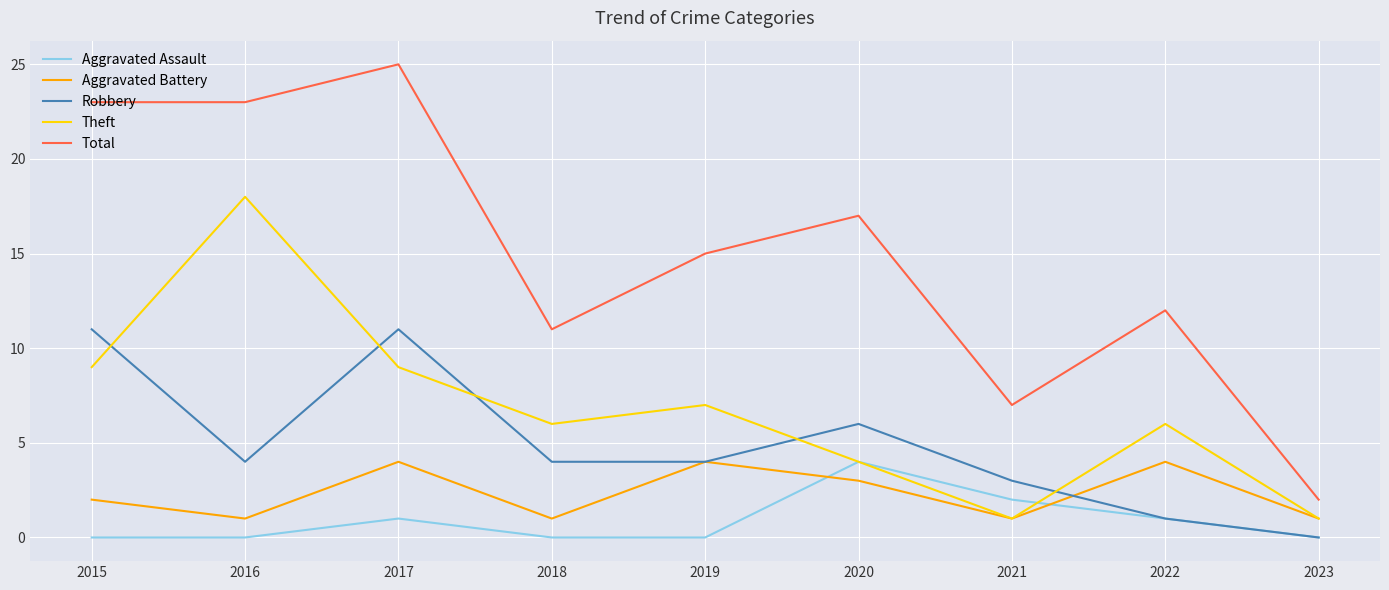

Between 2021 and 2023, which series saw the biggest shift?

Total